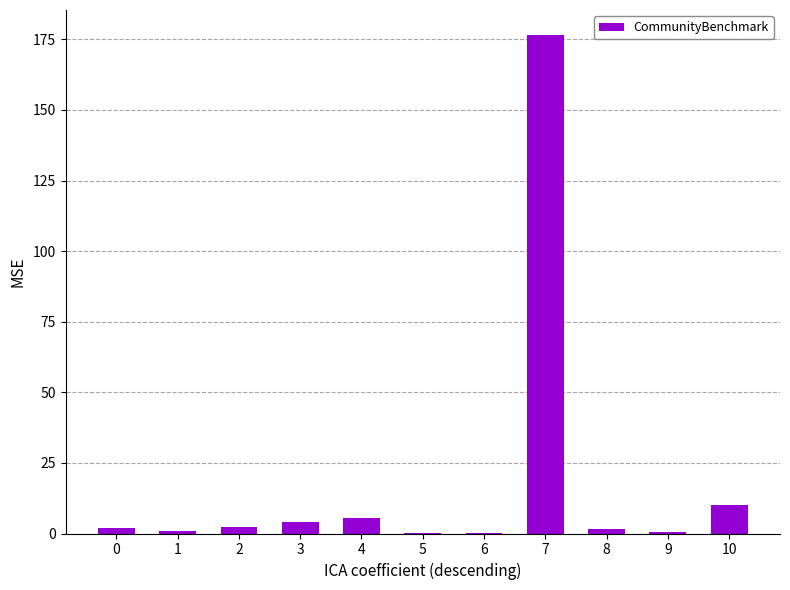

What is the greatest value displayed?

176.6